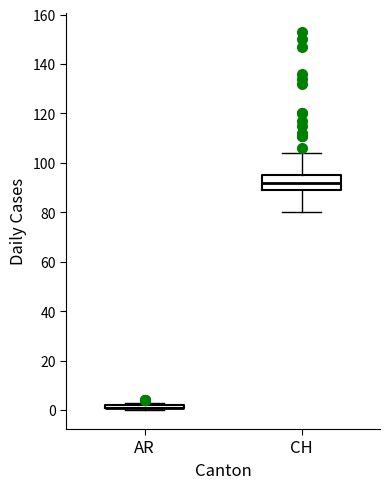

Reading left to right, transcribe this box plot: for each box, give where its median line is, the range the box spans, and where its two whiskers end, as read against the y-axis. The values are not printed on the chart, so give them approximately, as read against the axis.

AR: box collapsed to a line at 2, whiskers 0 to 4
CH: median 92, box 90 to 96, whiskers 80 to 104